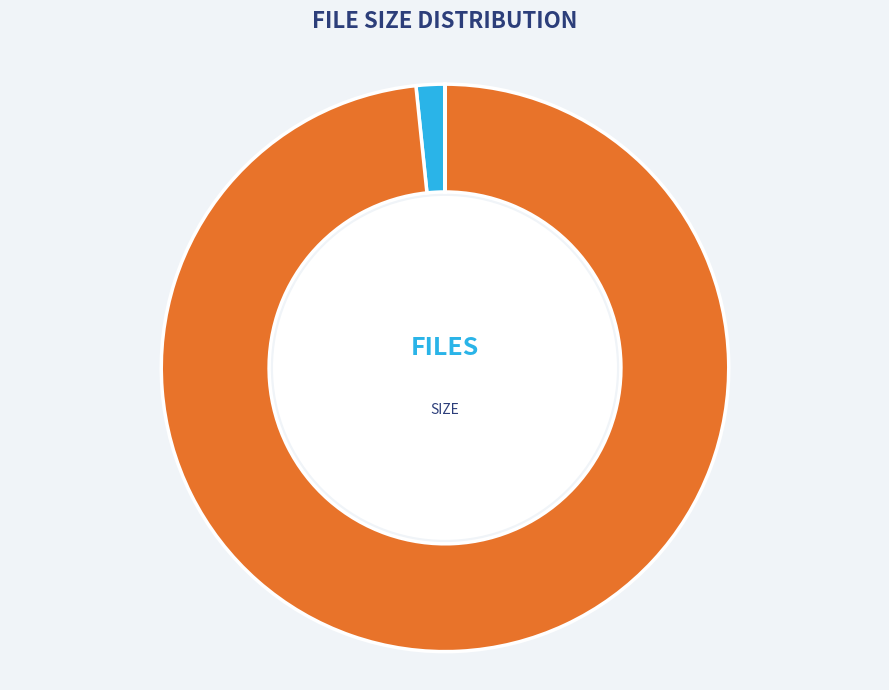

Does any single category account for the majority?

Yes